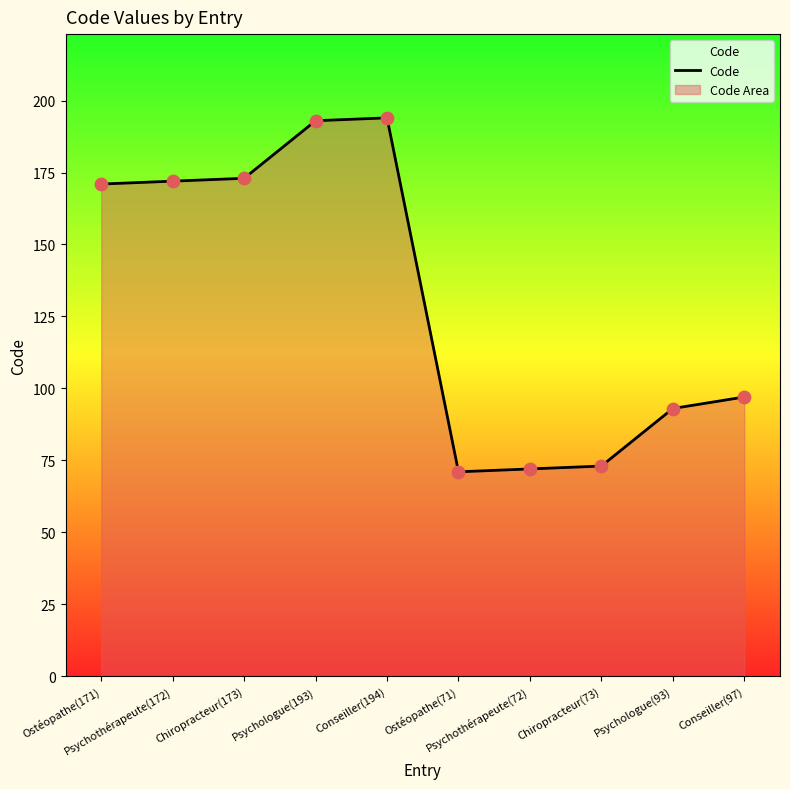

What is the ratio of the value at Psychothérapeute(172) to the value at Ostéopathe(71)?

2.4